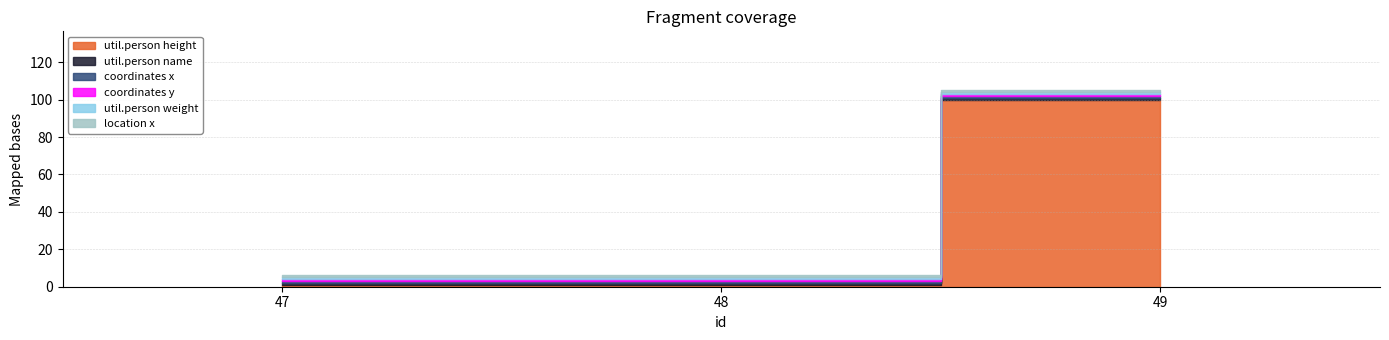

Which has a higher value, 48 or 49?

49